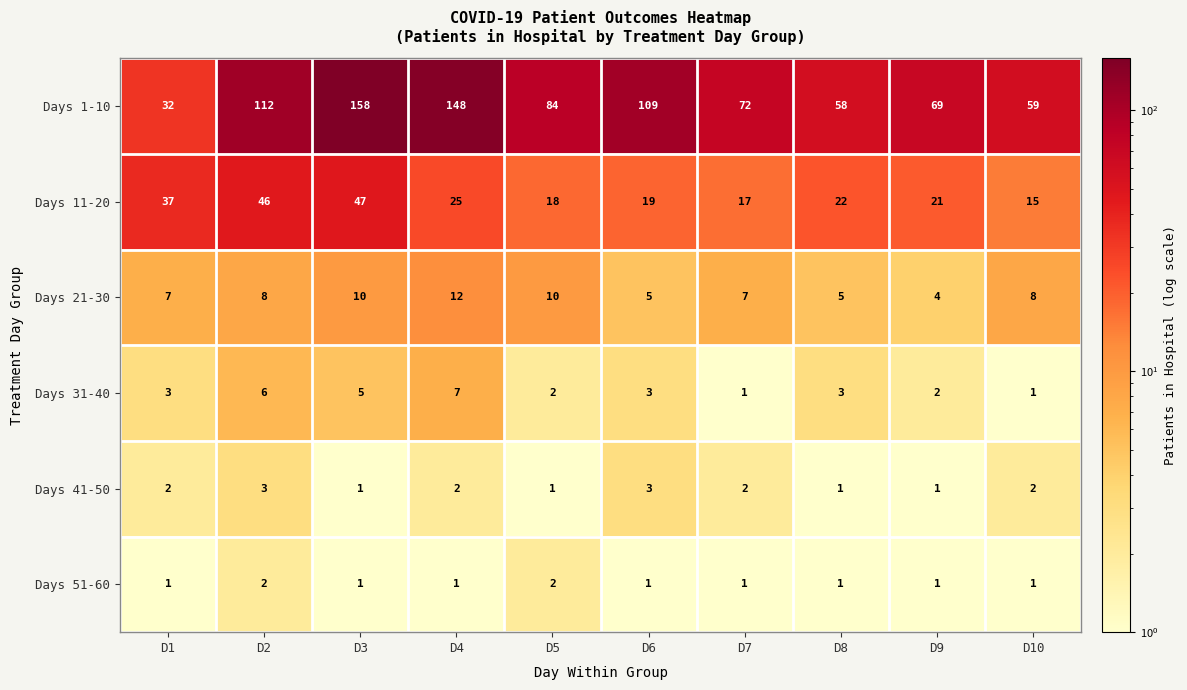

What is the maximum value shown in the chart?

158